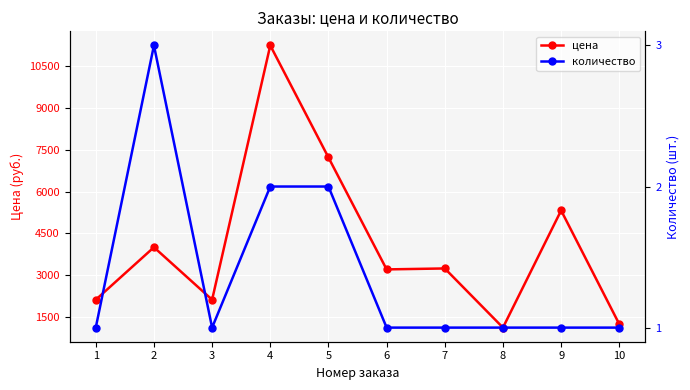

Rank the series by their average value, from lowest to highest.

количество, цена